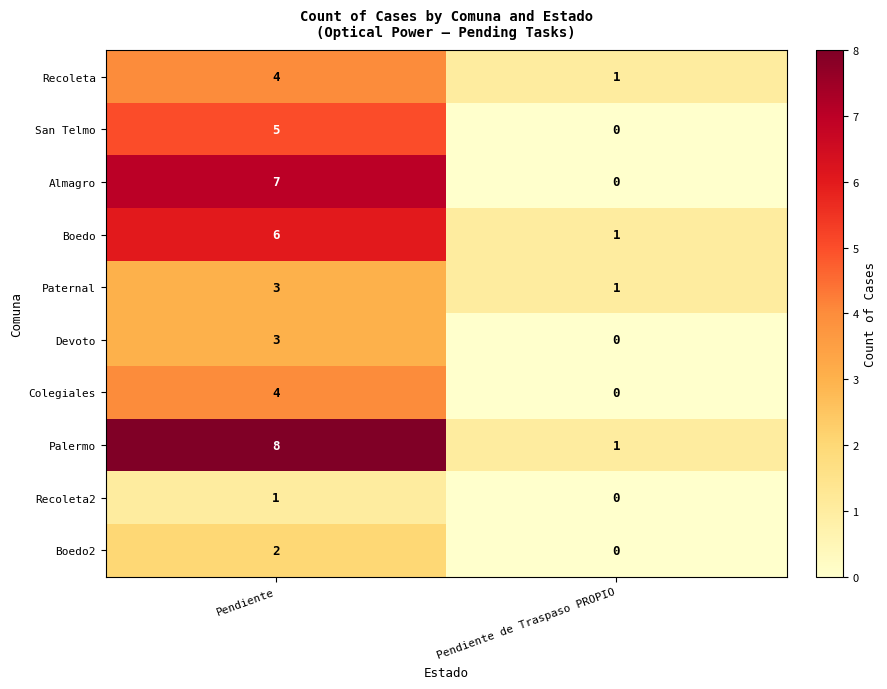

Is it true that Almagro equals -2 at Pendiente de Traspaso PROPIO?

False